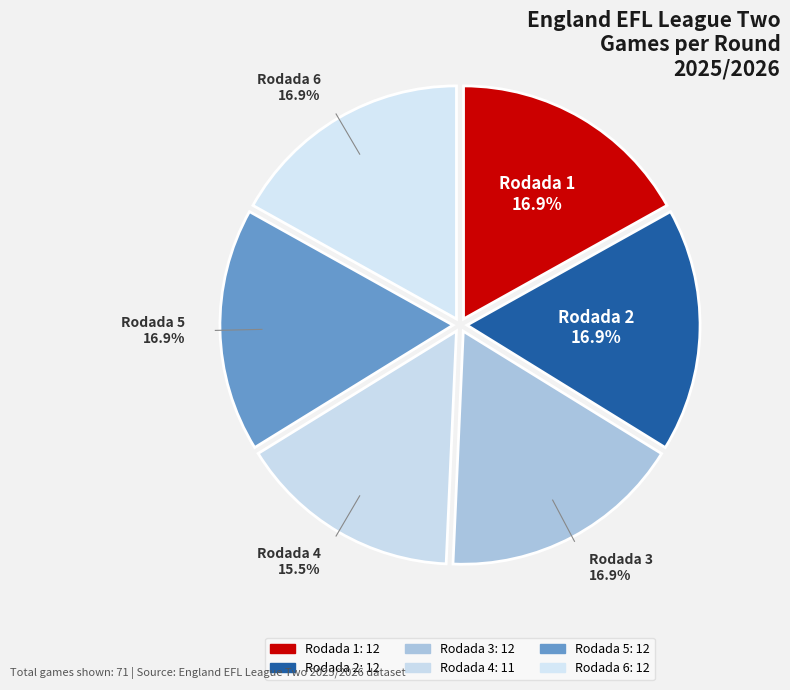

The Rodada 6 slice represents 6% of the pie. True or false?

False